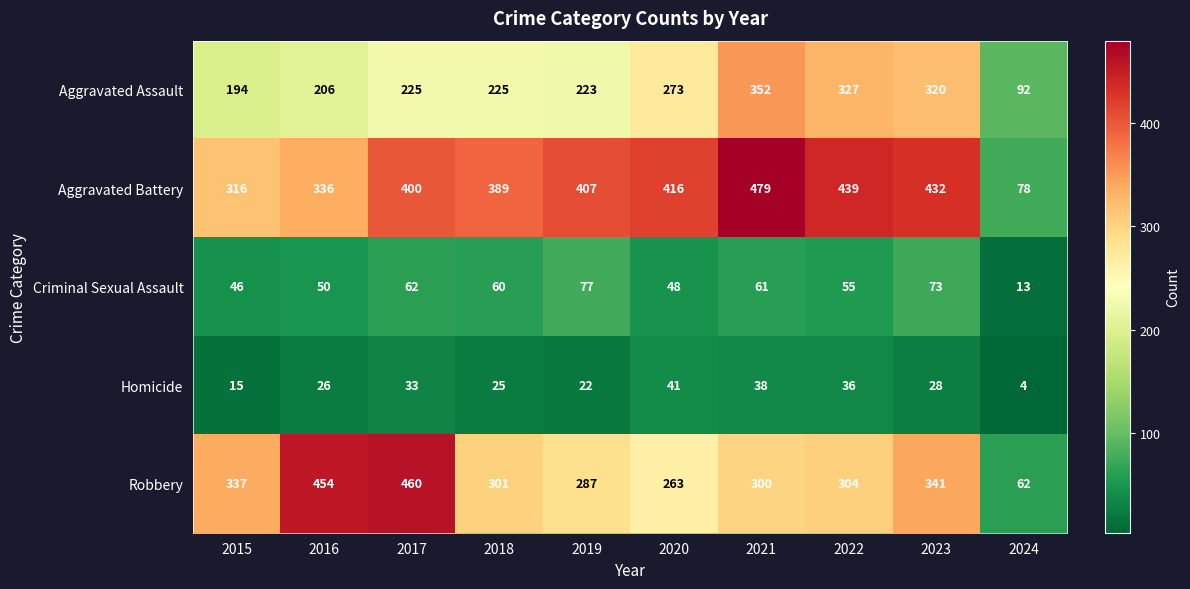

What is the spread (max minus min) of values at 2020?

375